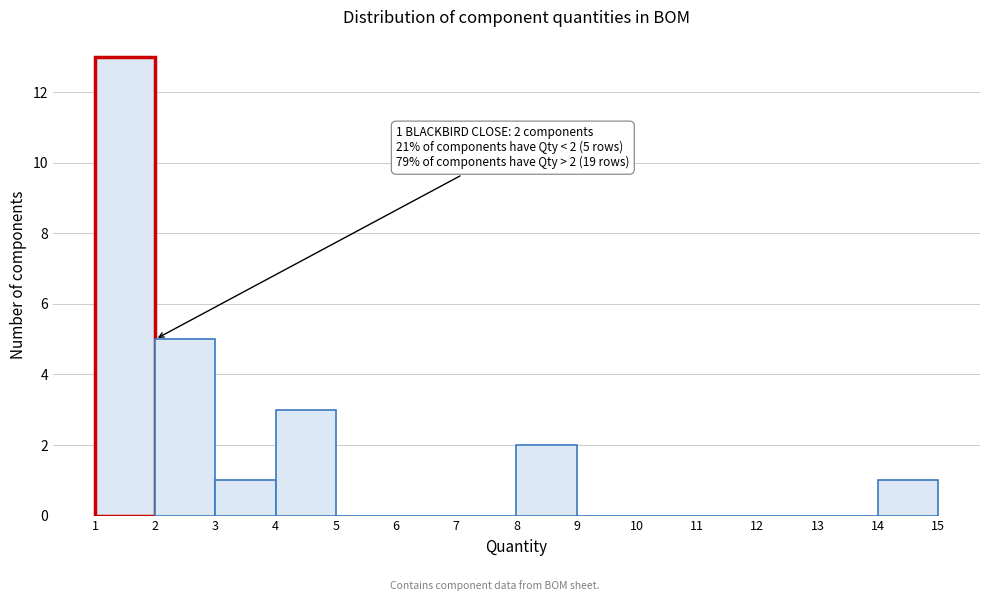

Over which range of the x-axis is the bar tallest?

1 to 2